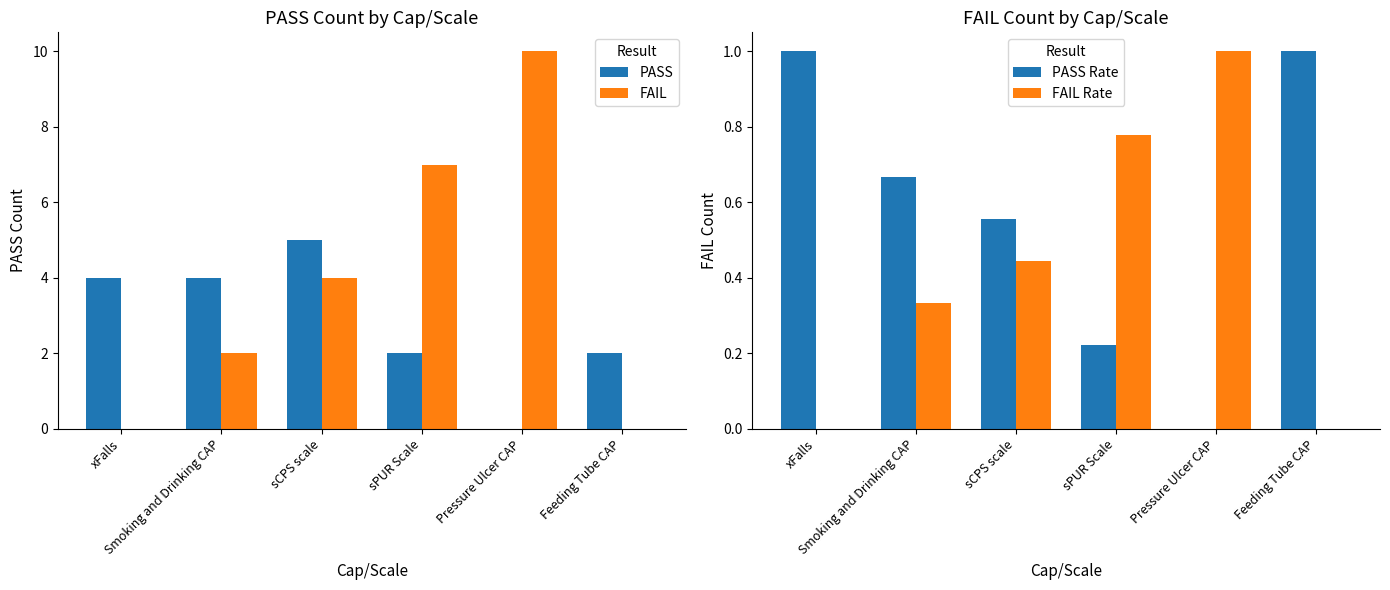

List the series in order of their peak value, highest first.

FAIL, PASS, PASS Rate, FAIL Rate